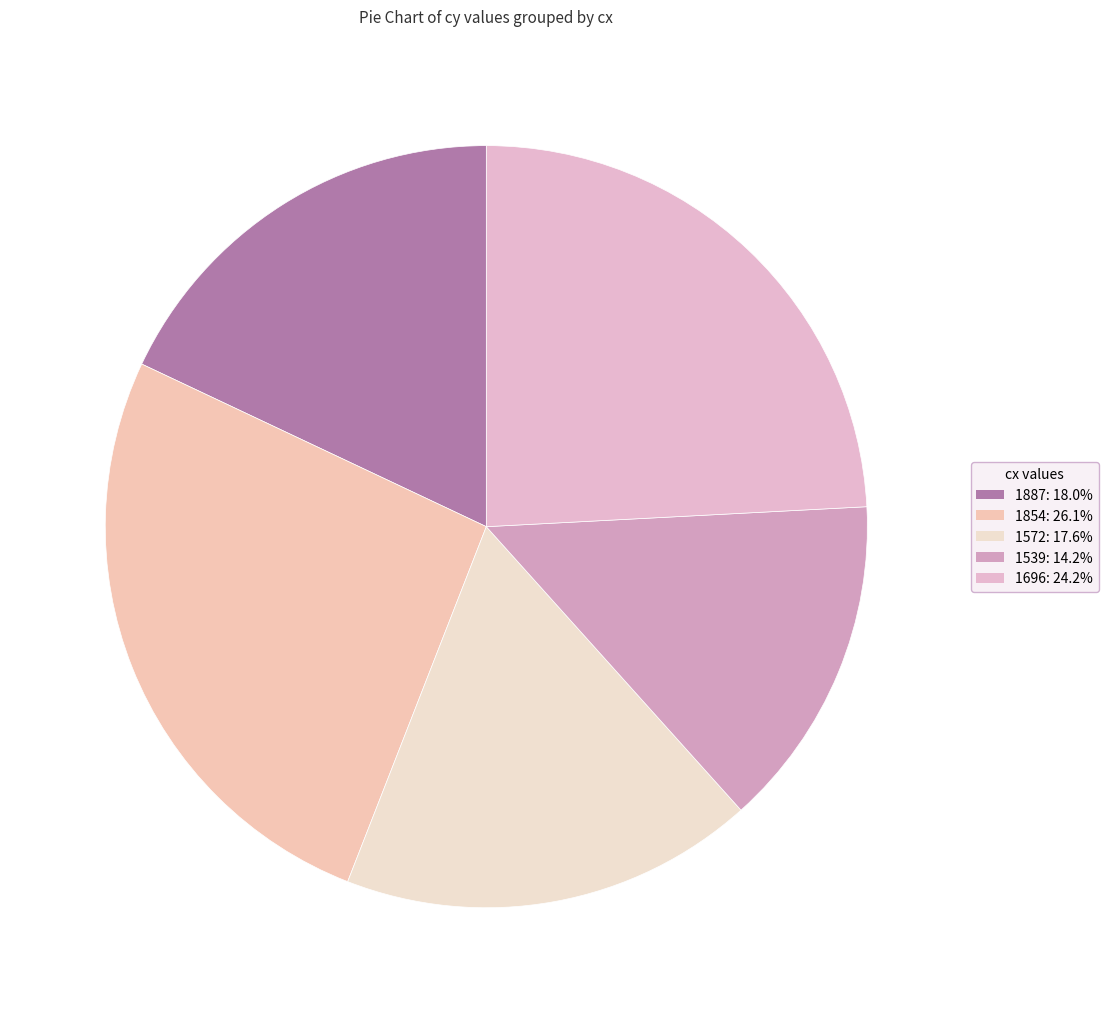

Is there any slice that represents more than half of the pie?

No